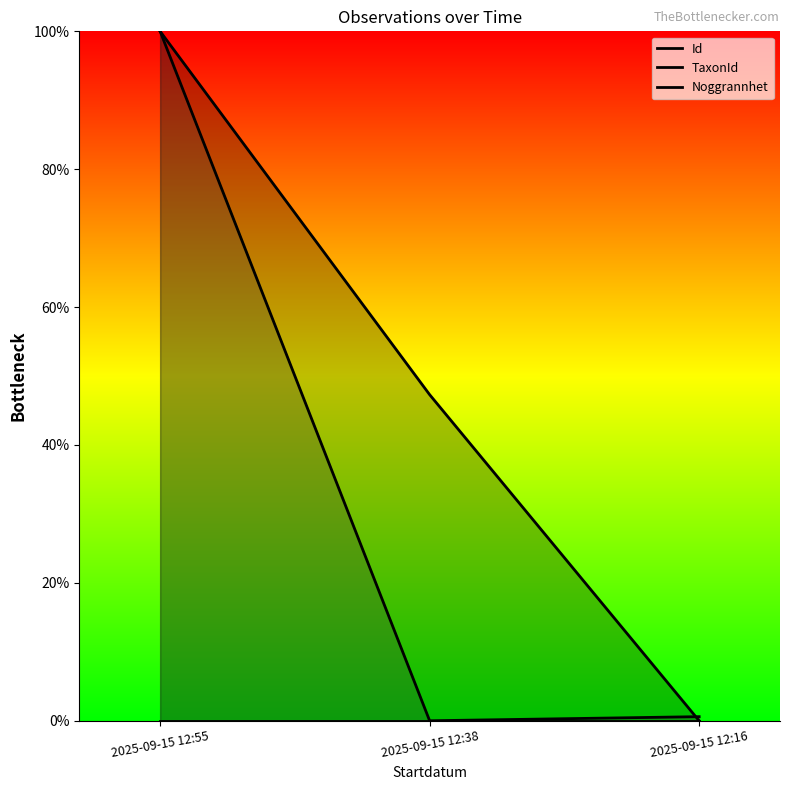

What is the sum of the Id values at 2025-09-15 12:55 and 2025-09-15 12:16?

1.0